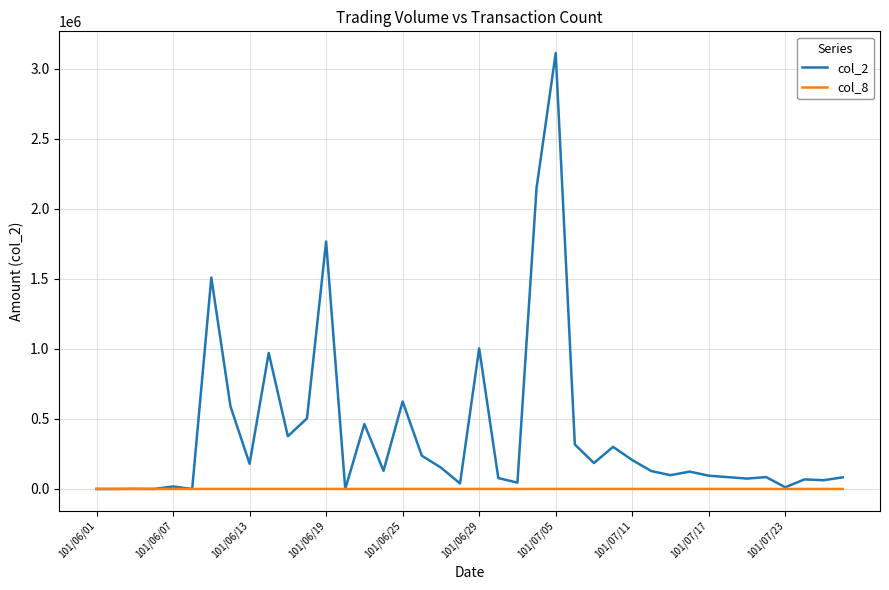

Which series has the largest range (max minus min)?

col_2